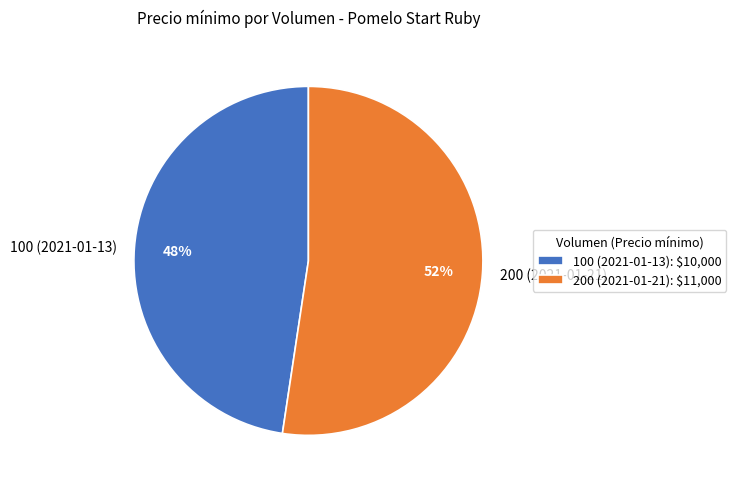

Which has a higher value, 200 (2021-01-21) or 100 (2021-01-13)?

200 (2021-01-21)